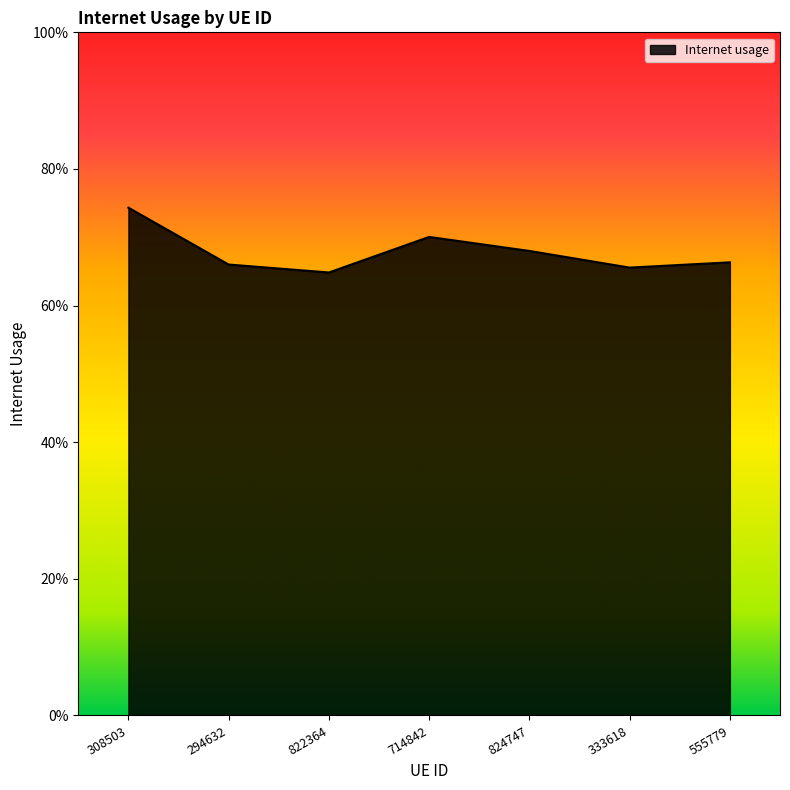

Does the chart have visible grid lines?

No